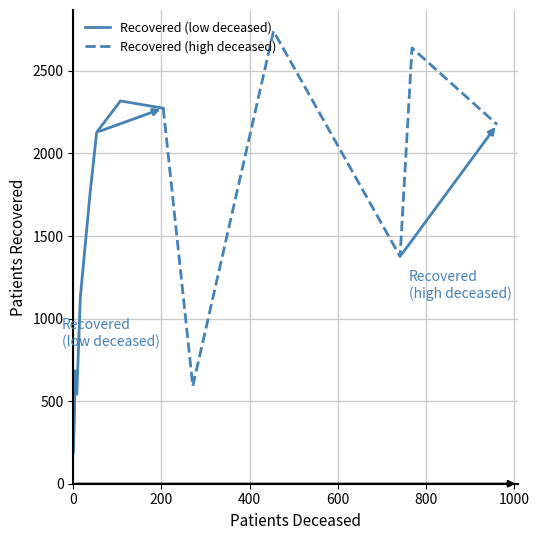

What is the value of the patients_deceased point at the 12th from the left?

454